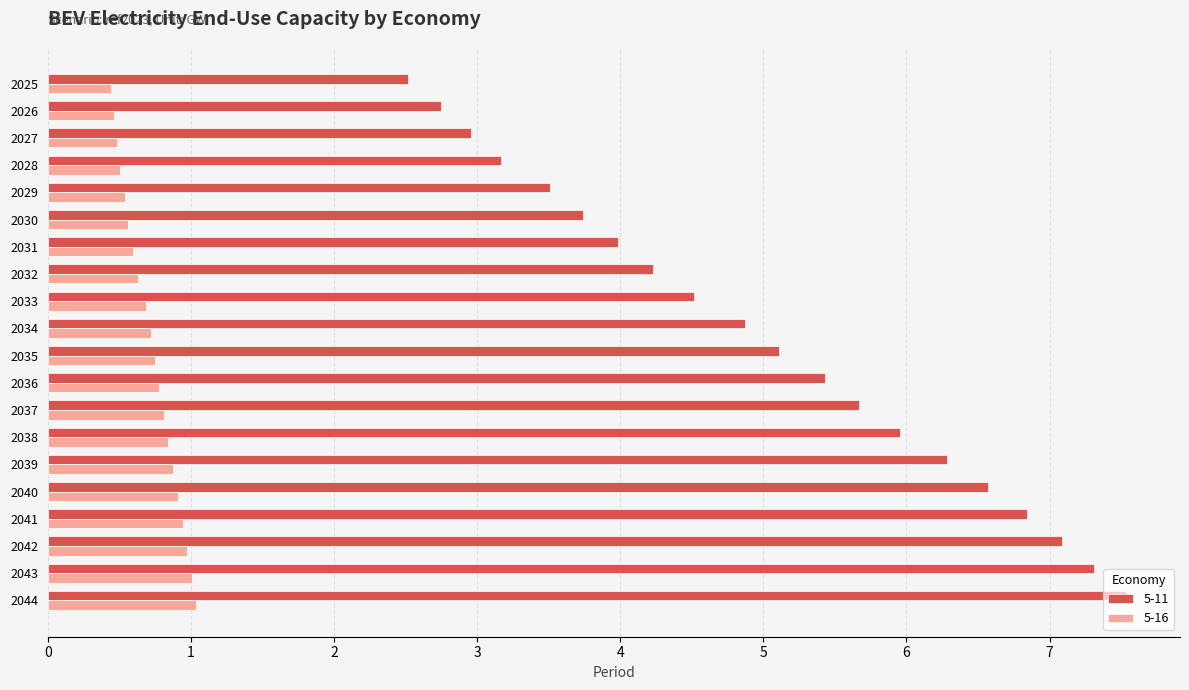

True or false: 5-16 has a value of 0.5 at 2029.

True